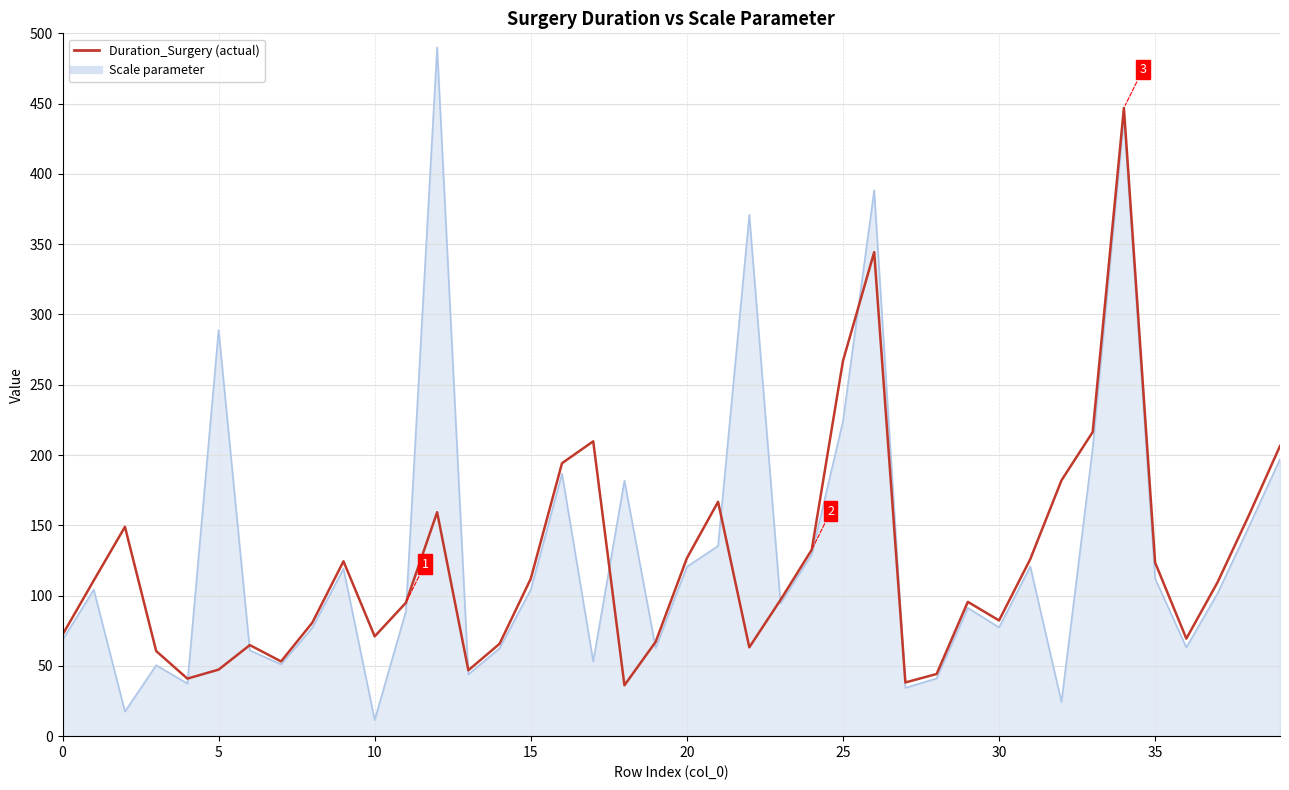

What is the maximum value shown in the chart?

490.0